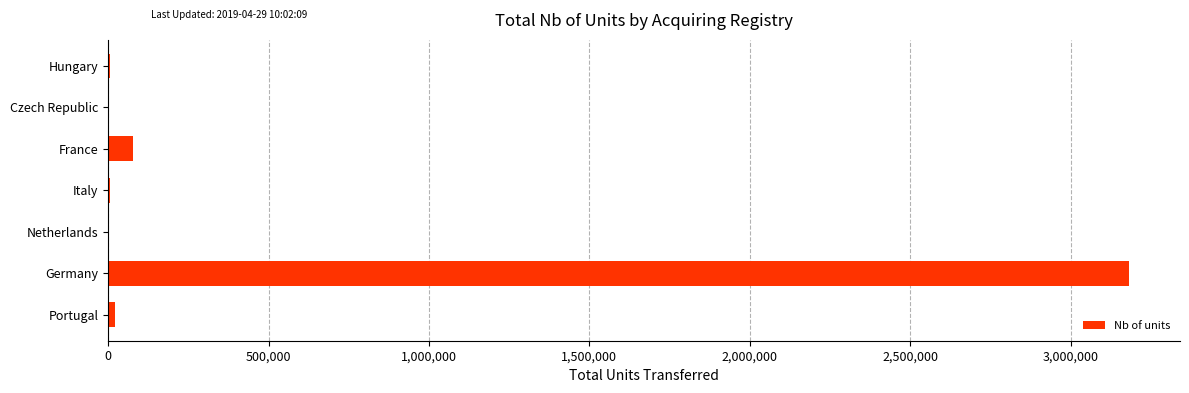

Between France and Hungary, which is larger?

France